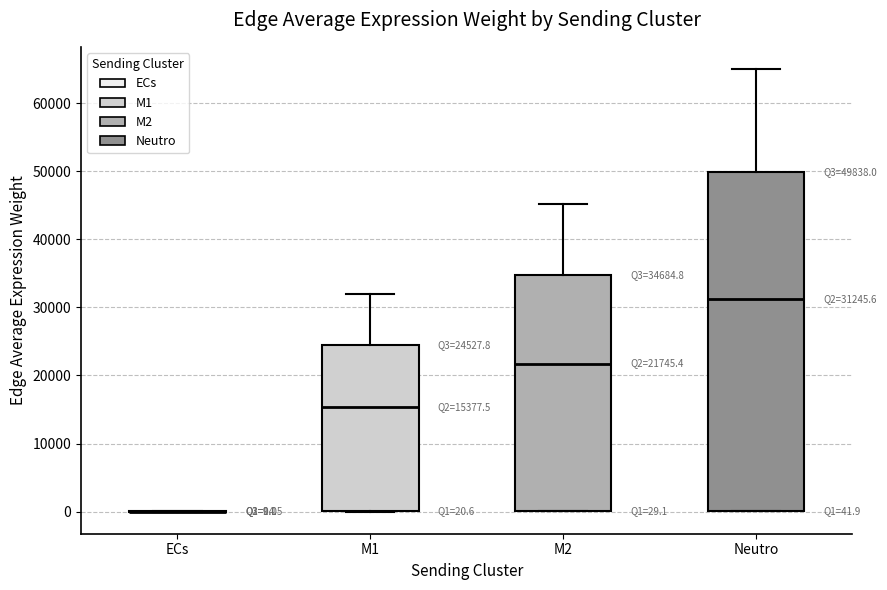

Which box is the tallest, from its lower edge to its upper edge?

Neutro